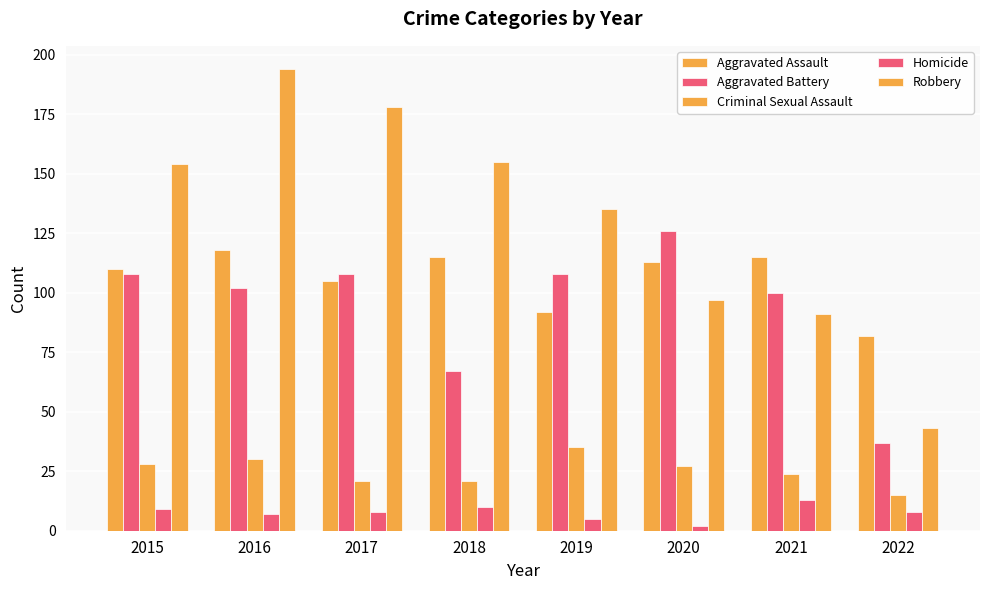

What is the approximate value of Robbery at 2019, to the nearest 5?

135